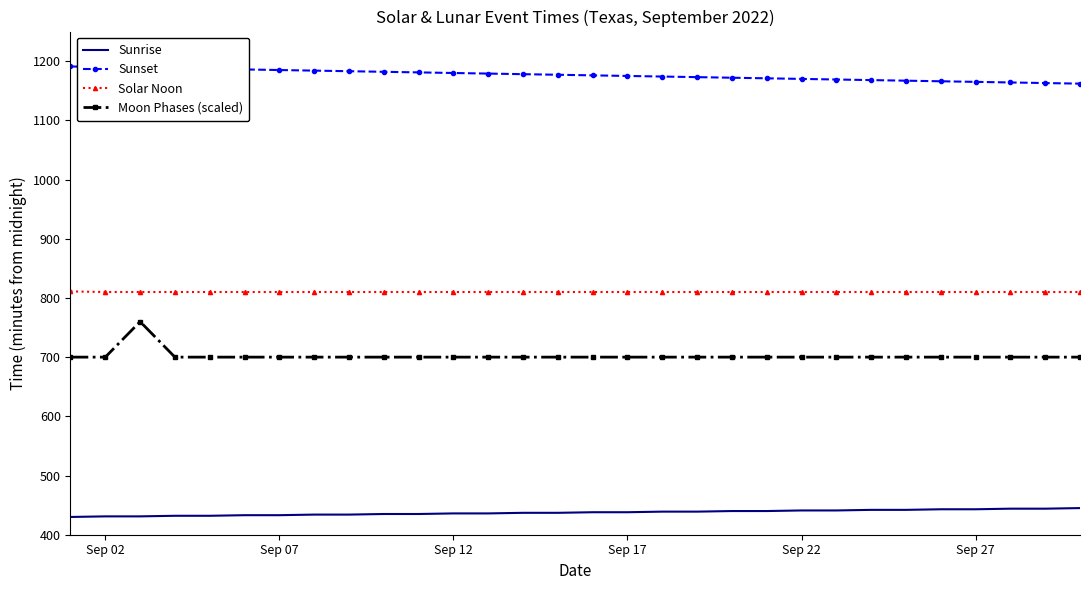

How many series are shown in this chart?

4